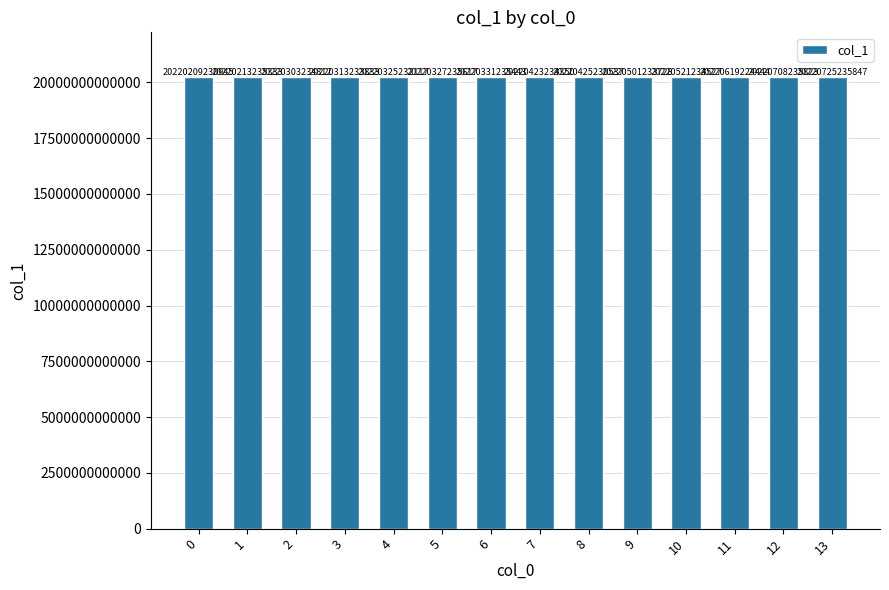

At which label is the value closest to 20220467233396?

9